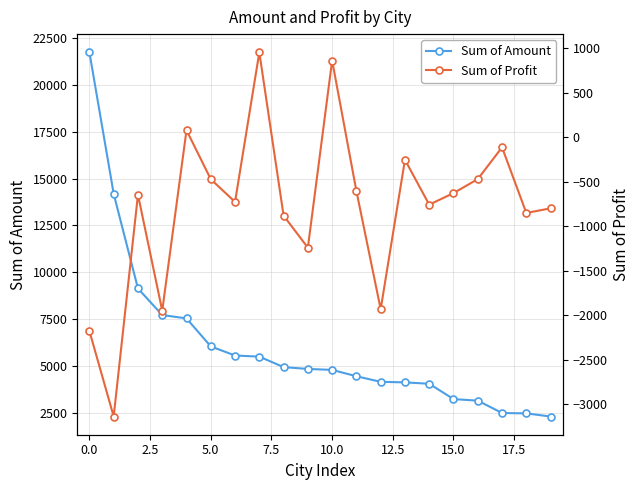

What is the value of the Sum of Profit point at the 8th from the left?

953